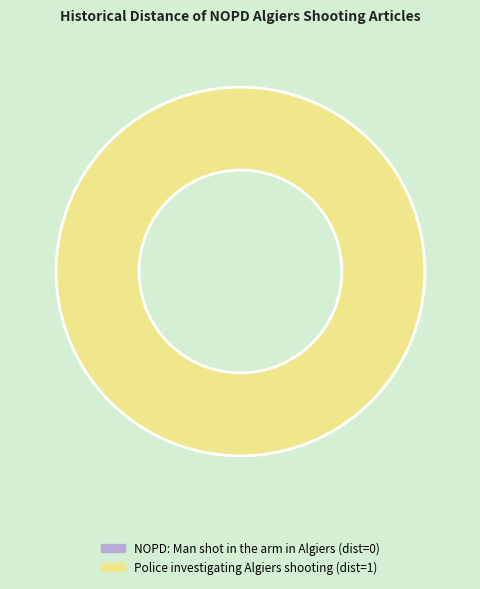

Is there any slice that represents more than half of the pie?

Yes